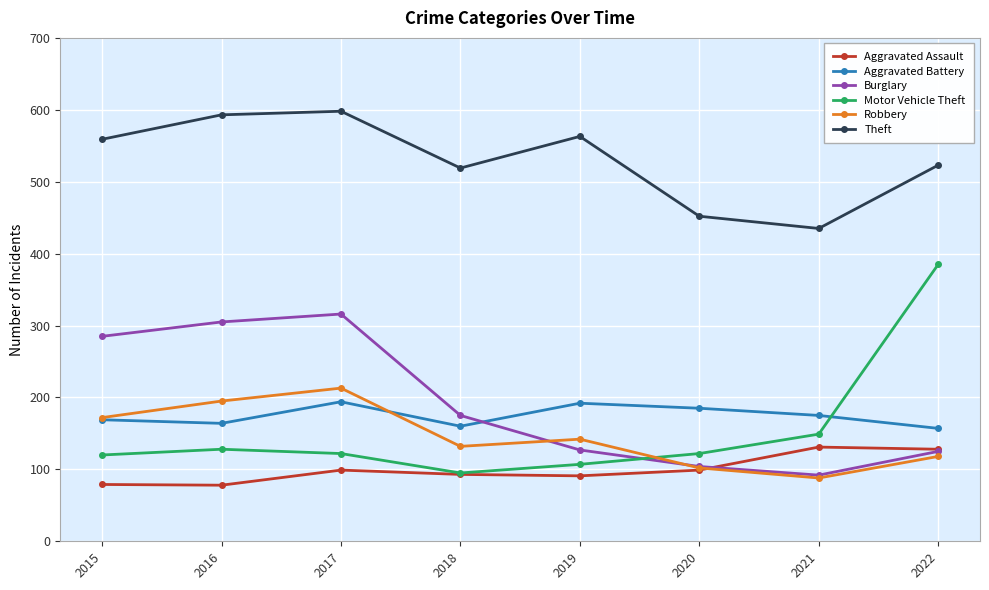

What are all the series names shown in the legend?

Aggravated Assault, Aggravated Battery, Burglary, Motor Vehicle Theft, Robbery, Theft